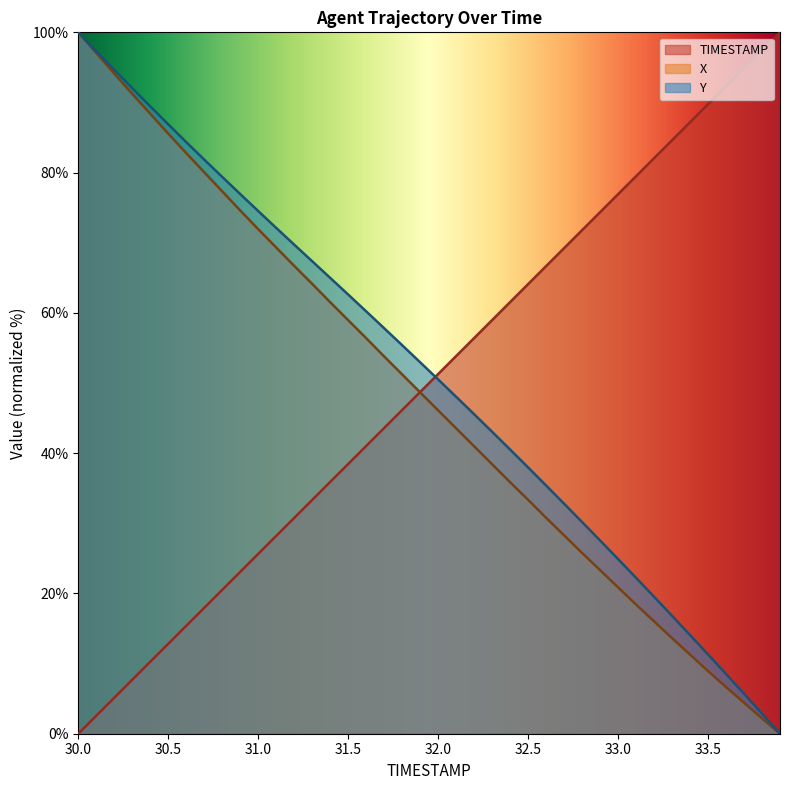

What is the total value across all series at 31.9?

150.3